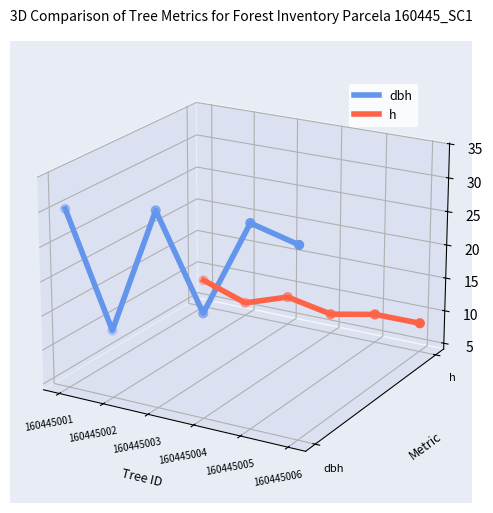

Which series reaches the maximum Y coordinate?

dbh